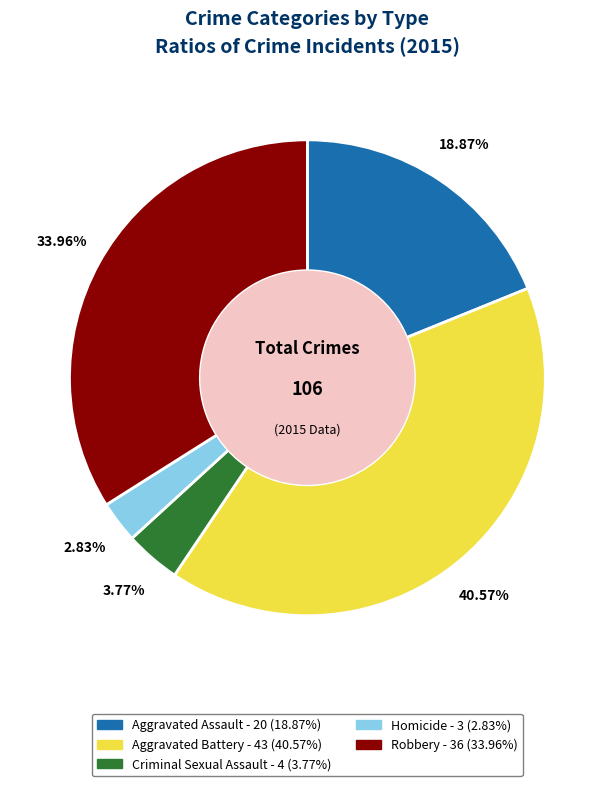

To the nearest percent, what is the average slice percentage?

20%